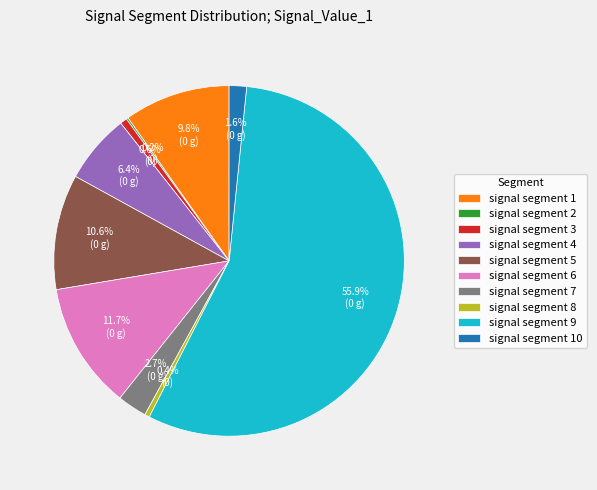

To the nearest percent, what is the difference between the signal segment 3 and signal segment 9 slice percentages?

55%